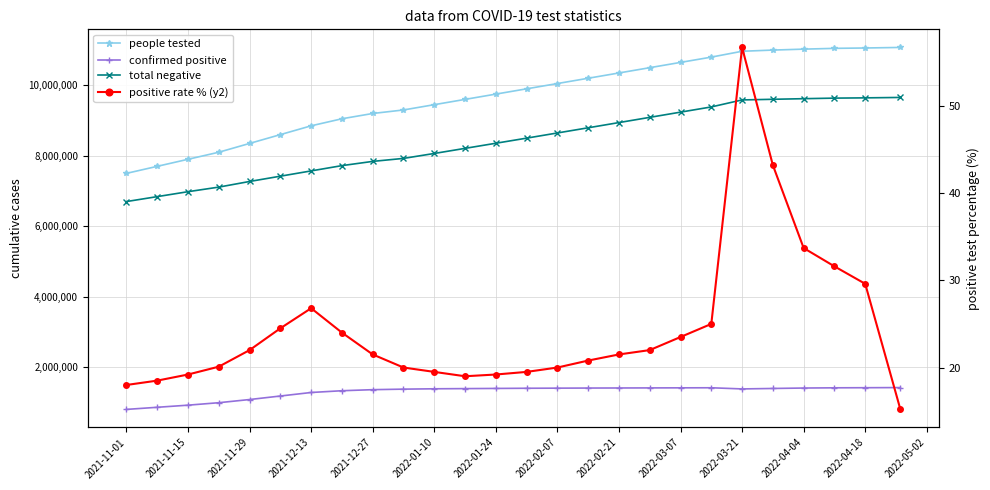

What is the approximate value of people tested at 2022-02-07?

10050000.0